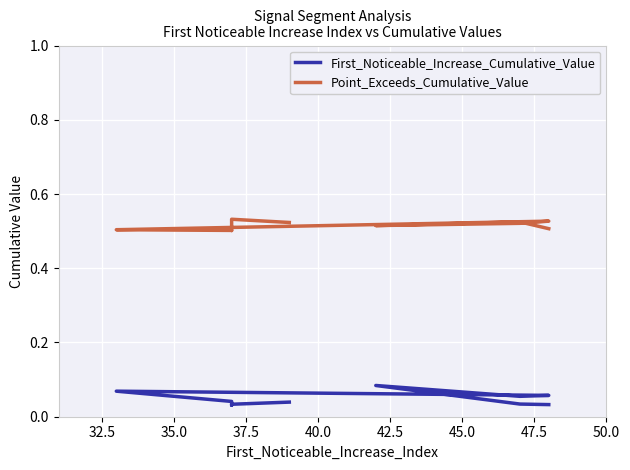

True or false: Point_Exceeds_Cumulative_Value and First_Noticeable_Increase_Cumulative_Value cross at least once.

False